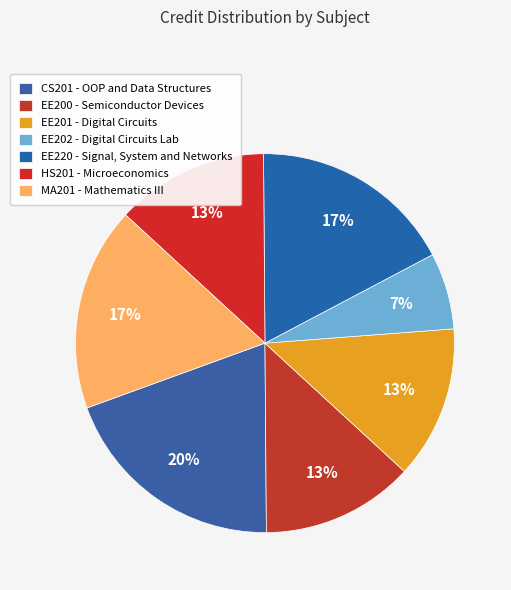

What portion of the pie excludes EE201?

87.0%